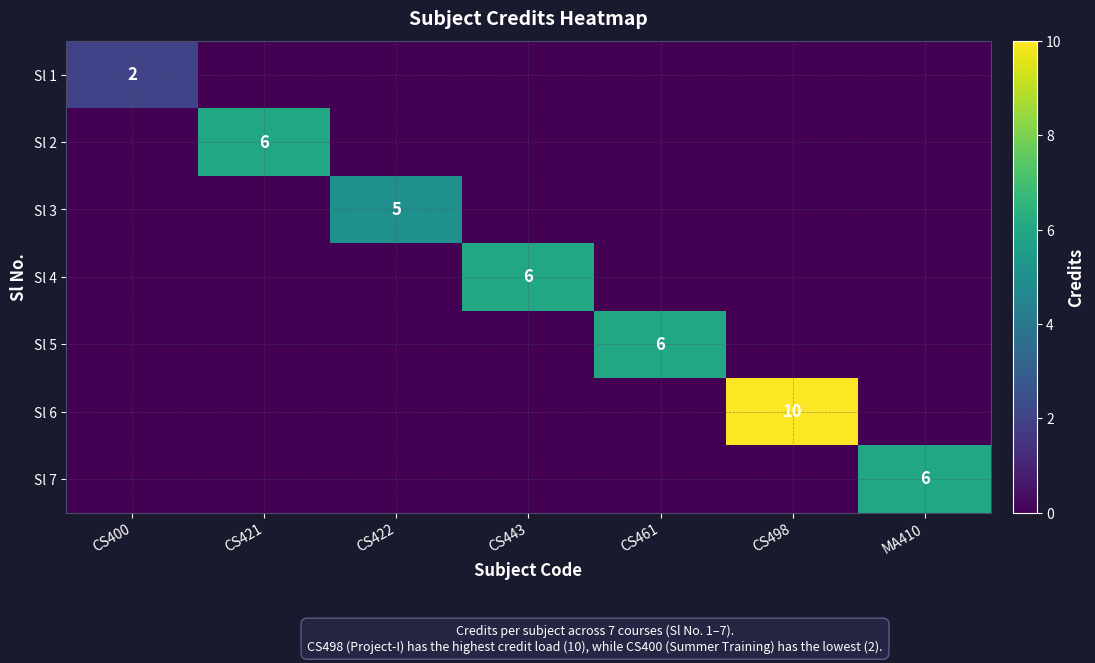

The Sl 6 series shows 10 at CS498. True or false?

True